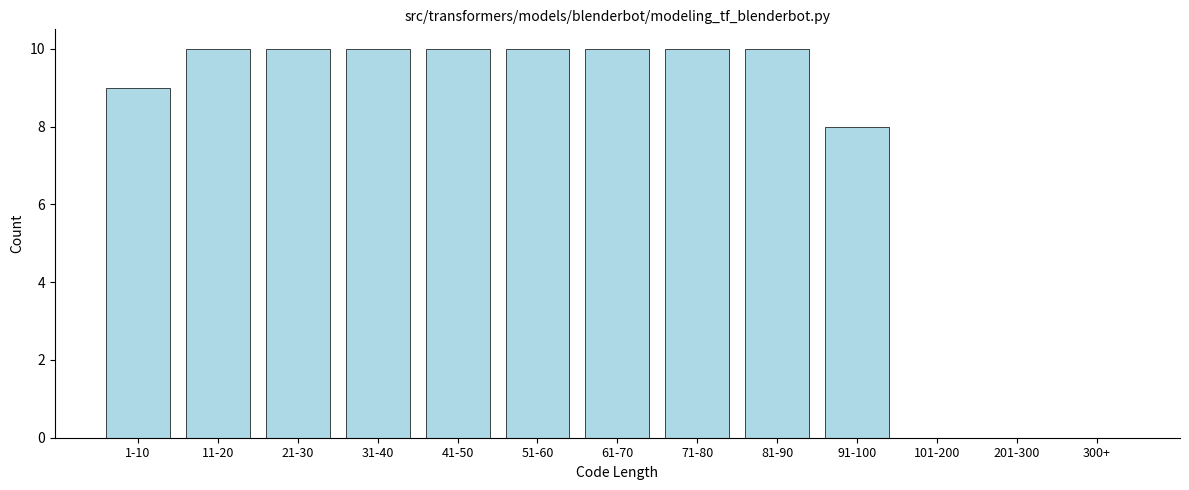

Reading left to right, list all the values displayed in this chart.

1-10=9	11-20=10	21-30=10	31-40=10	41-50=10	51-60=10	61-70=10	71-80=10	81-90=10	91-100=8	101-200=0	201-300=0	300+=0